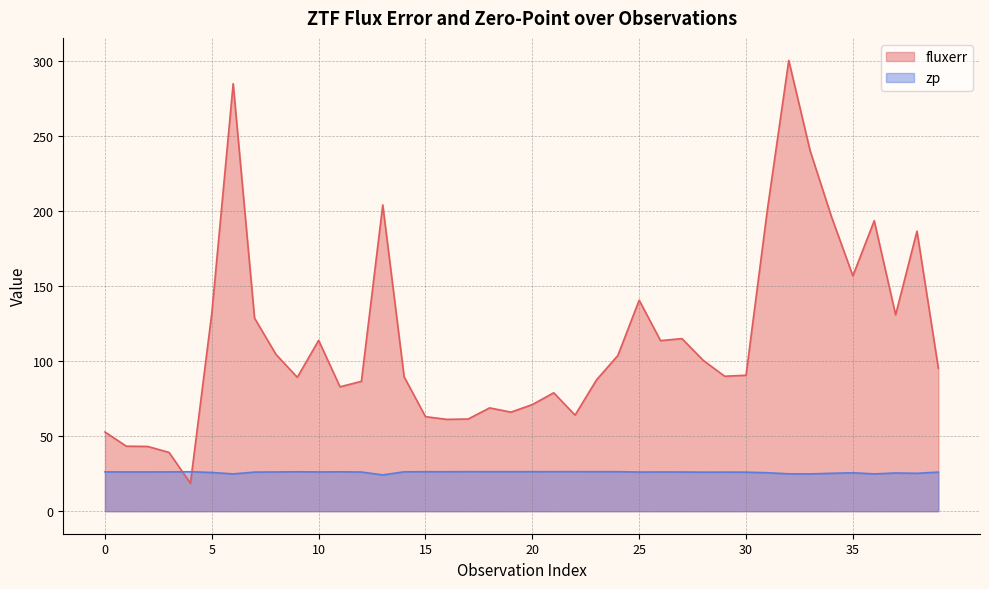

Count the number of categories in the chart.

40